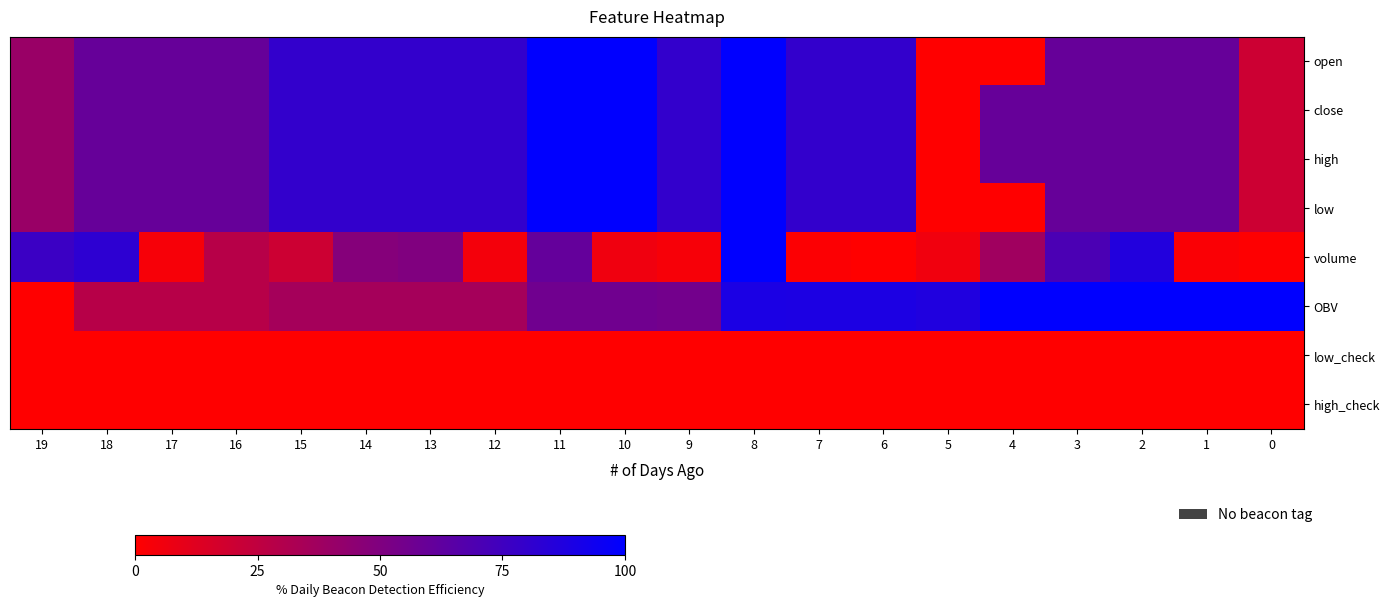

What is the maximum value shown in the chart?

100.0